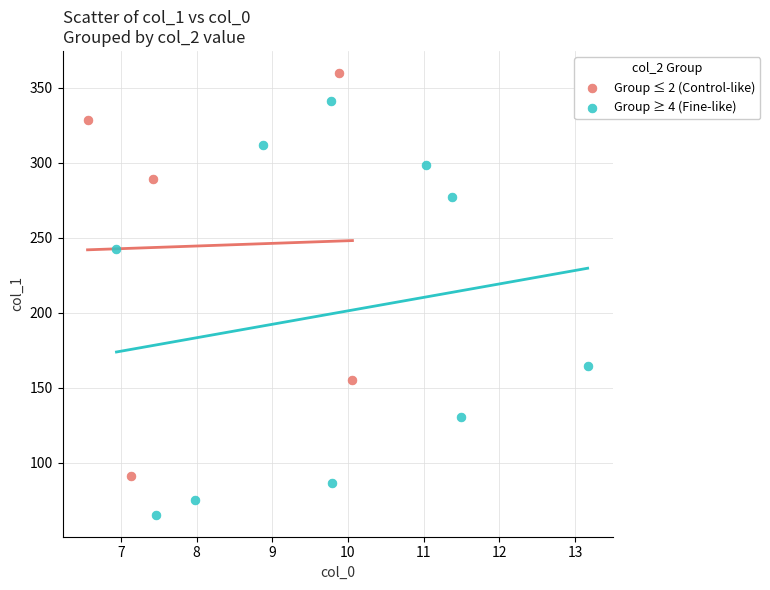

Which series contains the lowest Y value?

Group ≥ 4 (Fine-like)